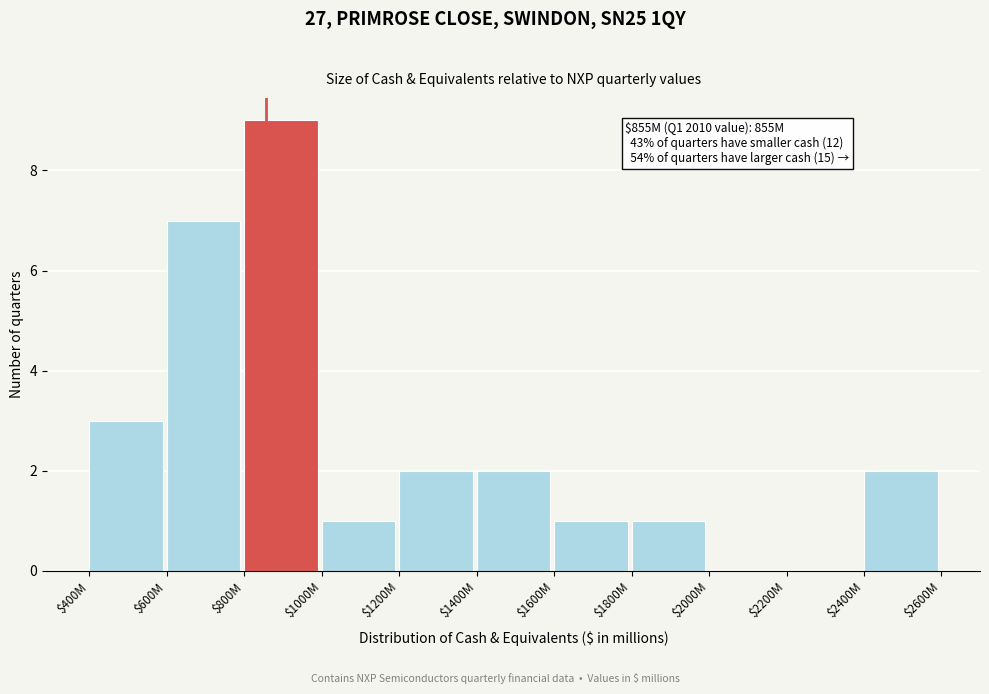

What is the sum of all values?

28